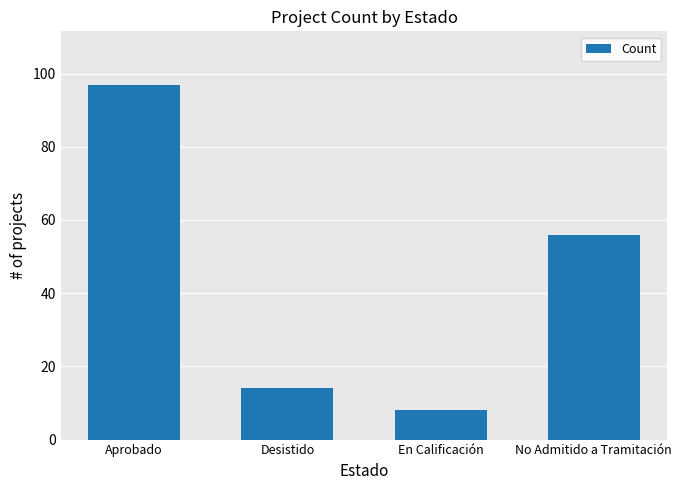

What is the ratio of the value at No Admitido a Tramitación to the value at En Calificación?

7.0